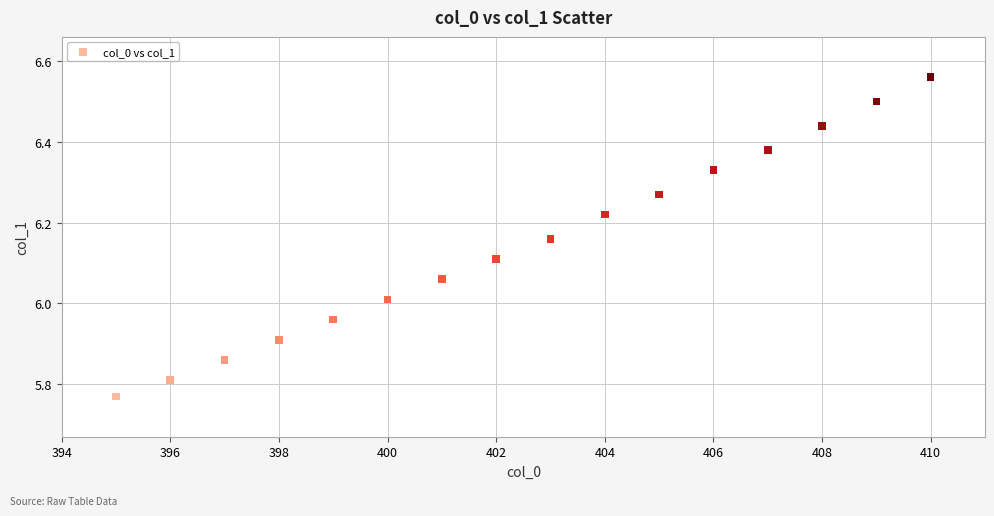

What is the range of Y values (max minus min)?

0.8